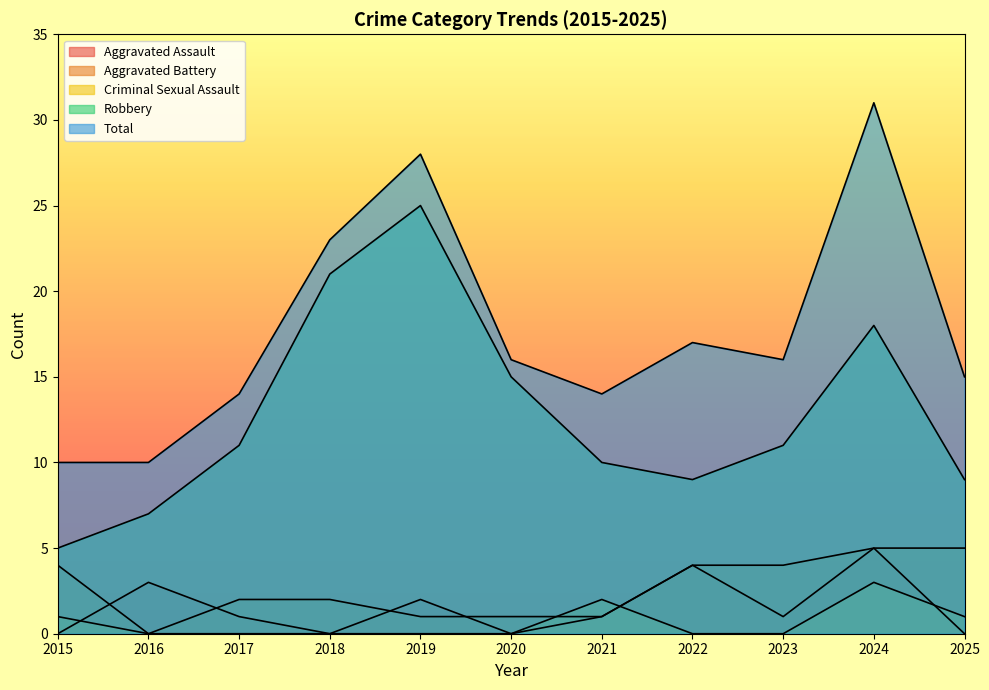

What is the maximum value for Robbery?

25